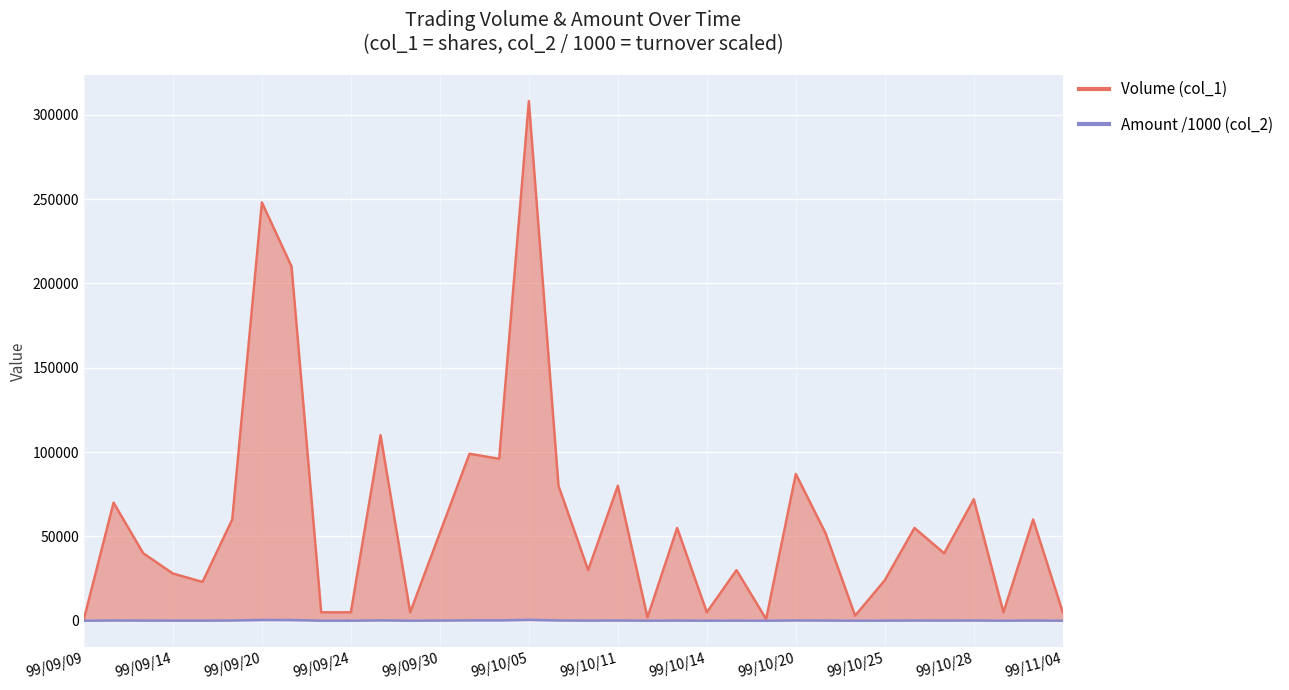

The Amount (col_2) series shows 1.9 at 99/09/09. True or false?

True